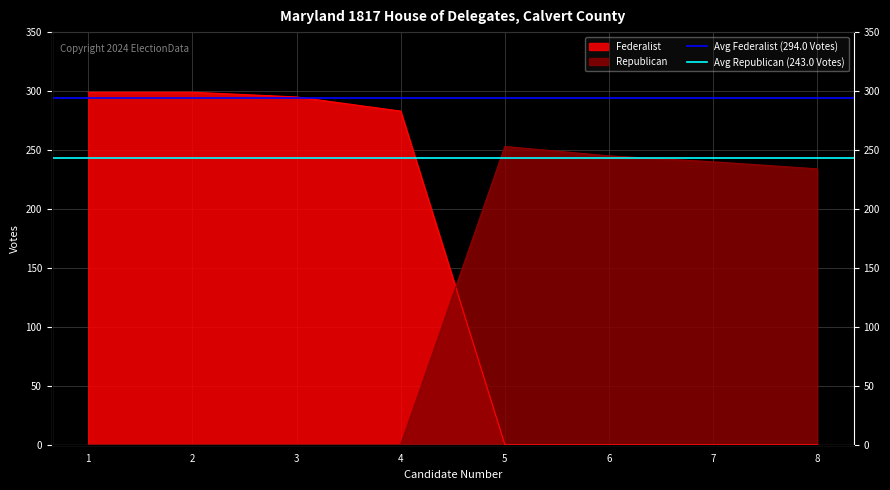

What is the value of the Avg Federalist (294.0 Votes) point at the 1st from the left?

294